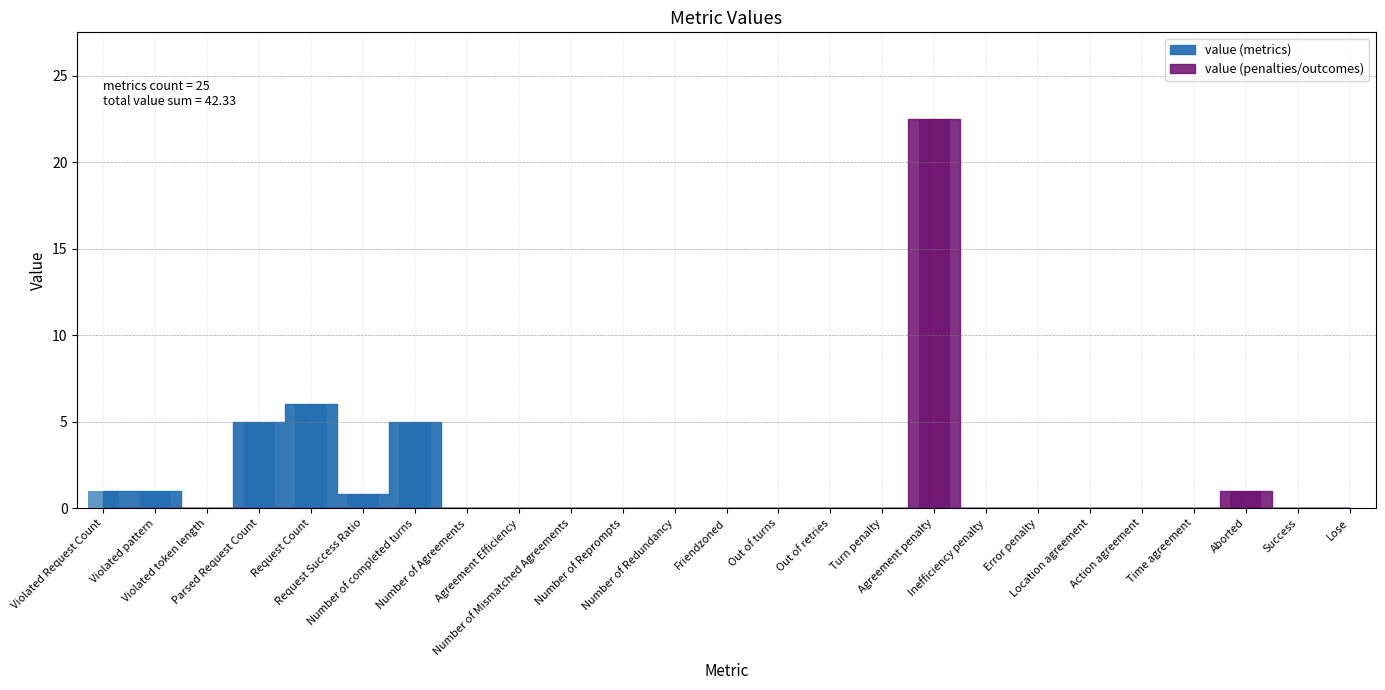

The chart shows a value of 1.4 at Aborted. True or false?

False